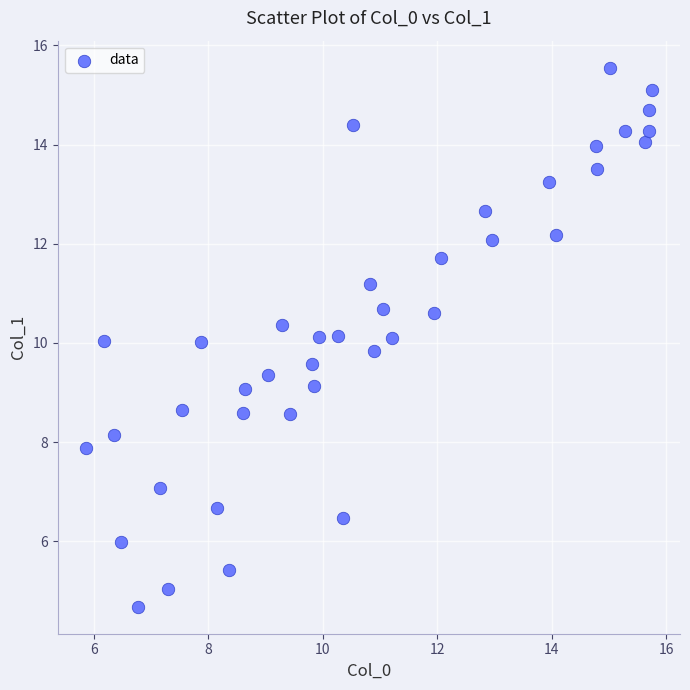

What is the range of Y values (max minus min)?

10.9